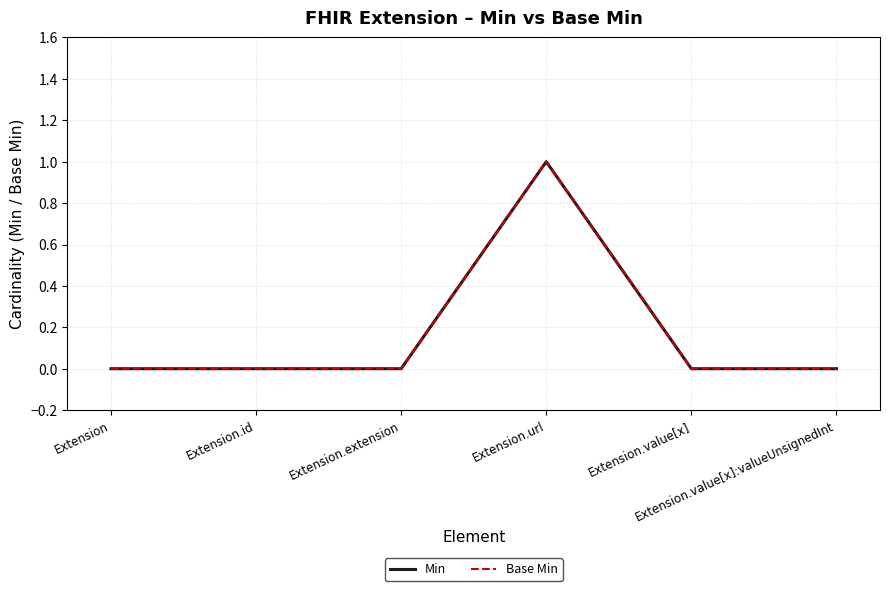

Is this an area chart (filled region under the line)?

No